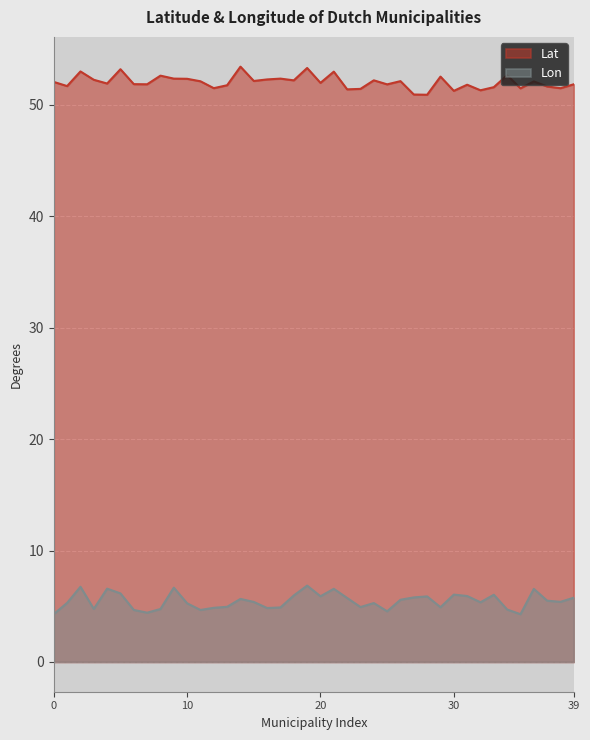

True or false: Lon and Lat intersect in this chart.

False